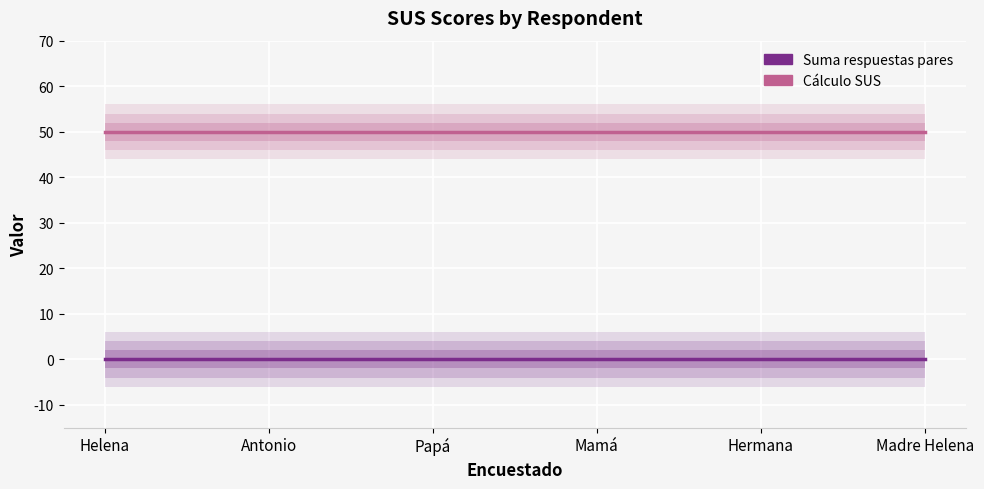

Reading left to right, extract all data points from this chart.

Suma respuestas pares: Helena=0	Antonio=0	Papá=0	Mamá=0	Hermana=0	Madre Helena=0
Cálculo SUS: Helena=50	Antonio=50	Papá=50	Mamá=50	Hermana=50	Madre Helena=50